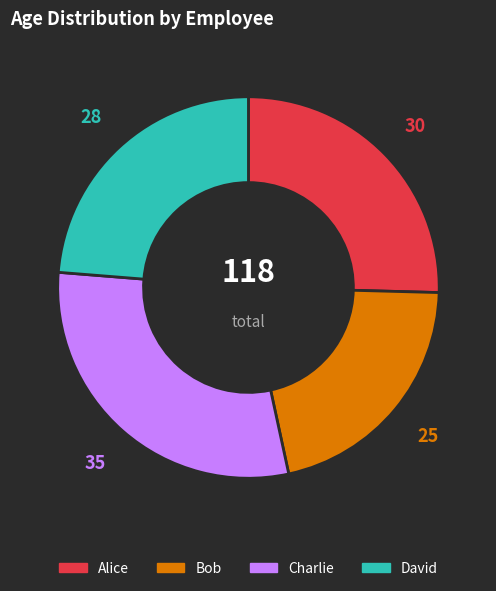

The David slice represents 36% of the pie. True or false?

False